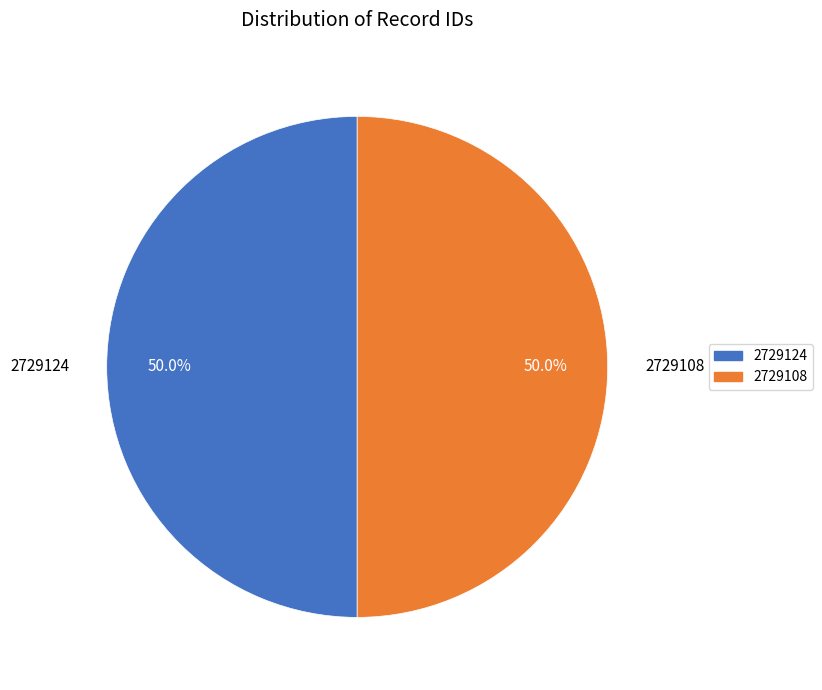

Approximately how many times larger is the value at 2729124 compared to 2729108?

1.0